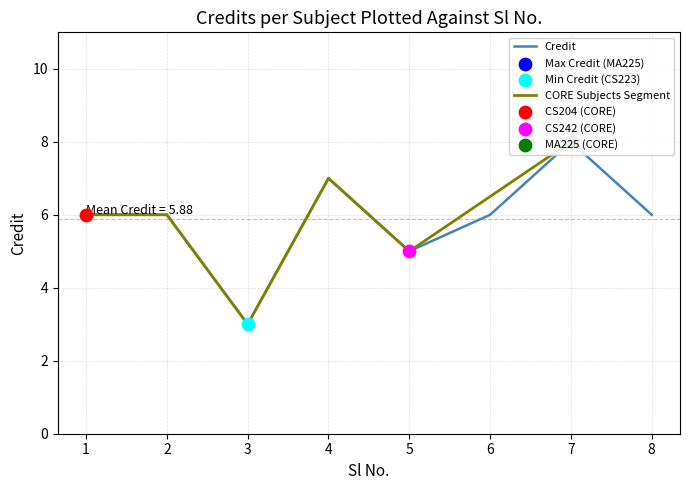

Approximately how many times larger is the value at 4 compared to 2?

1.2